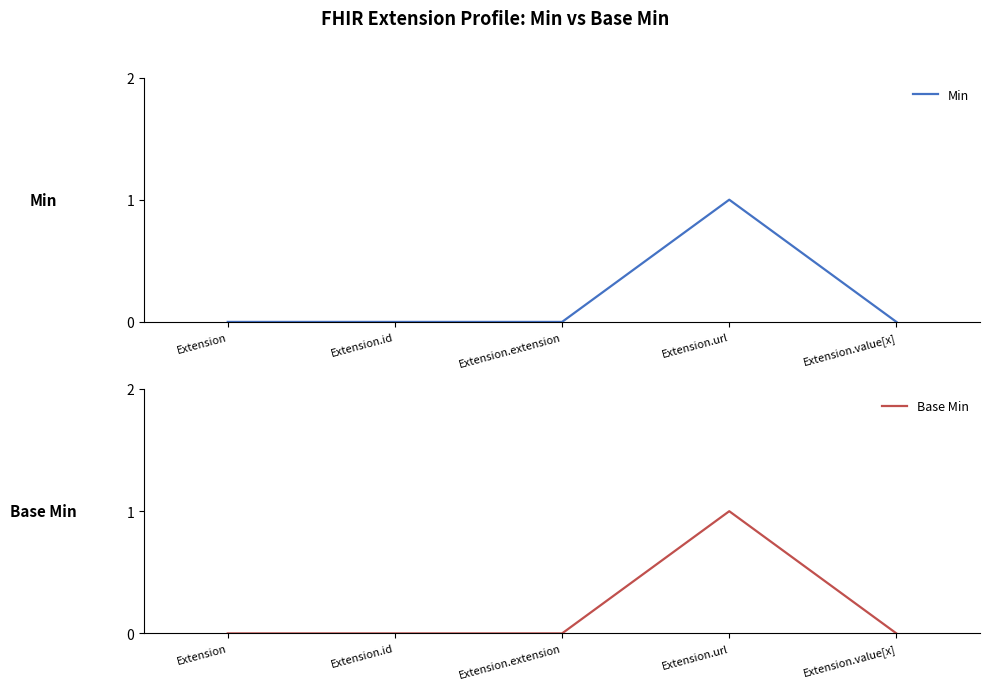

What is the label of the 4th point from the right?

Extension.id